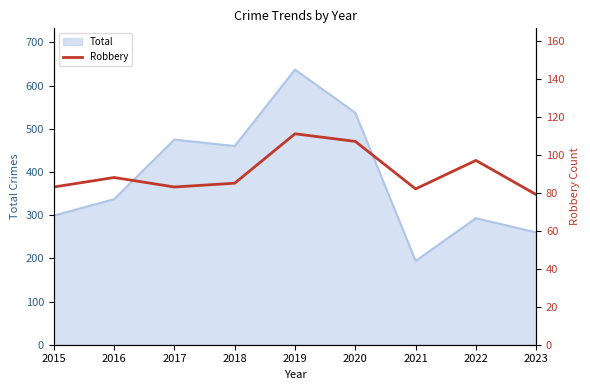

The value of Total at 2018 is 107. True or false?

False